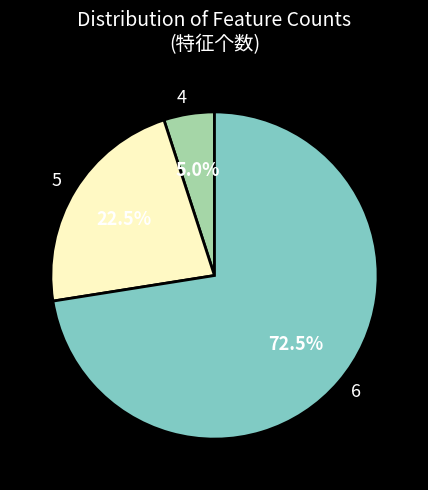

What portion of the pie excludes 6?

27.5%